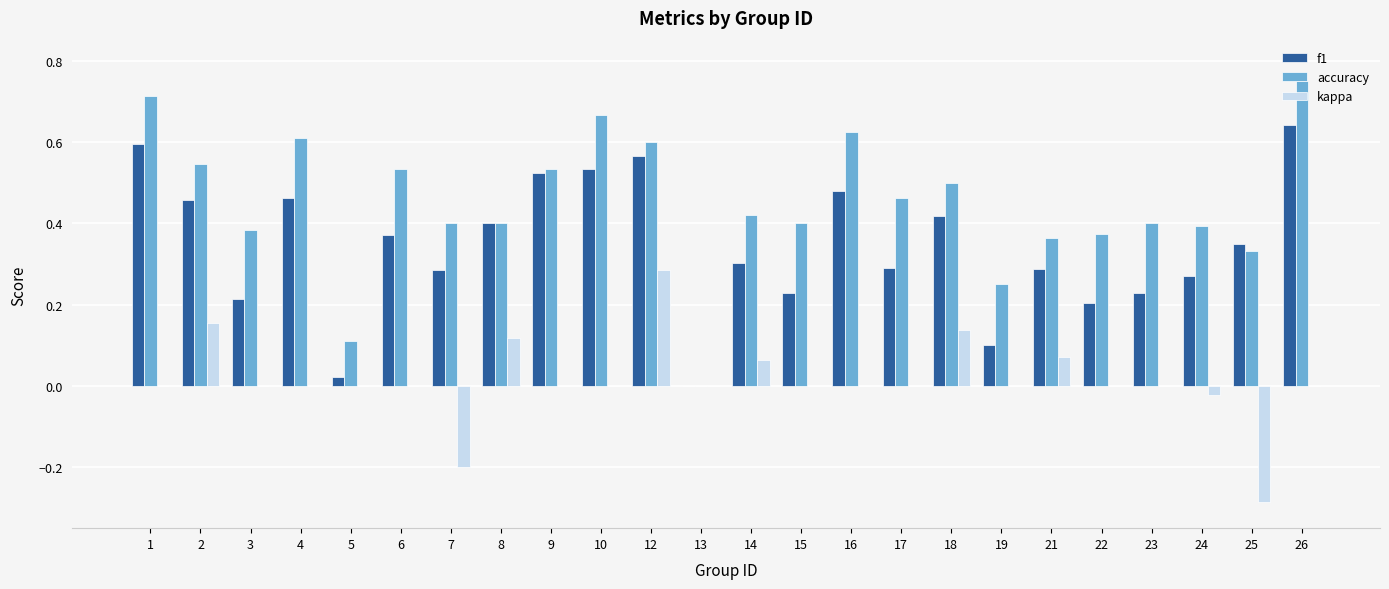

How many groups of bars are there?

24